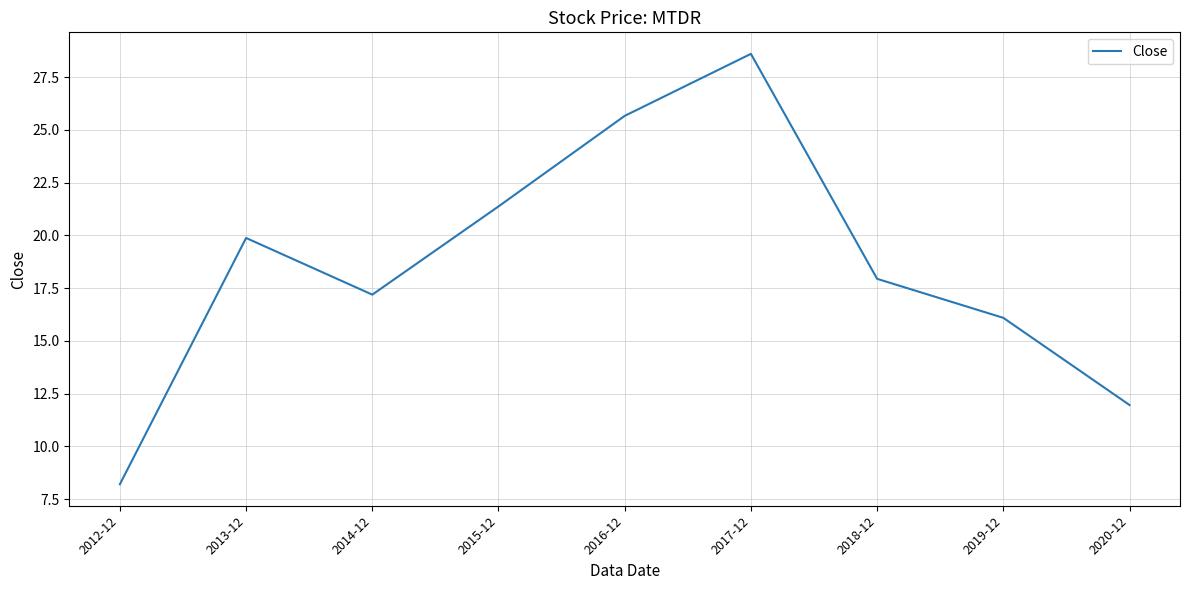

At which category does the chart reach its minimum across all series?

2012-12